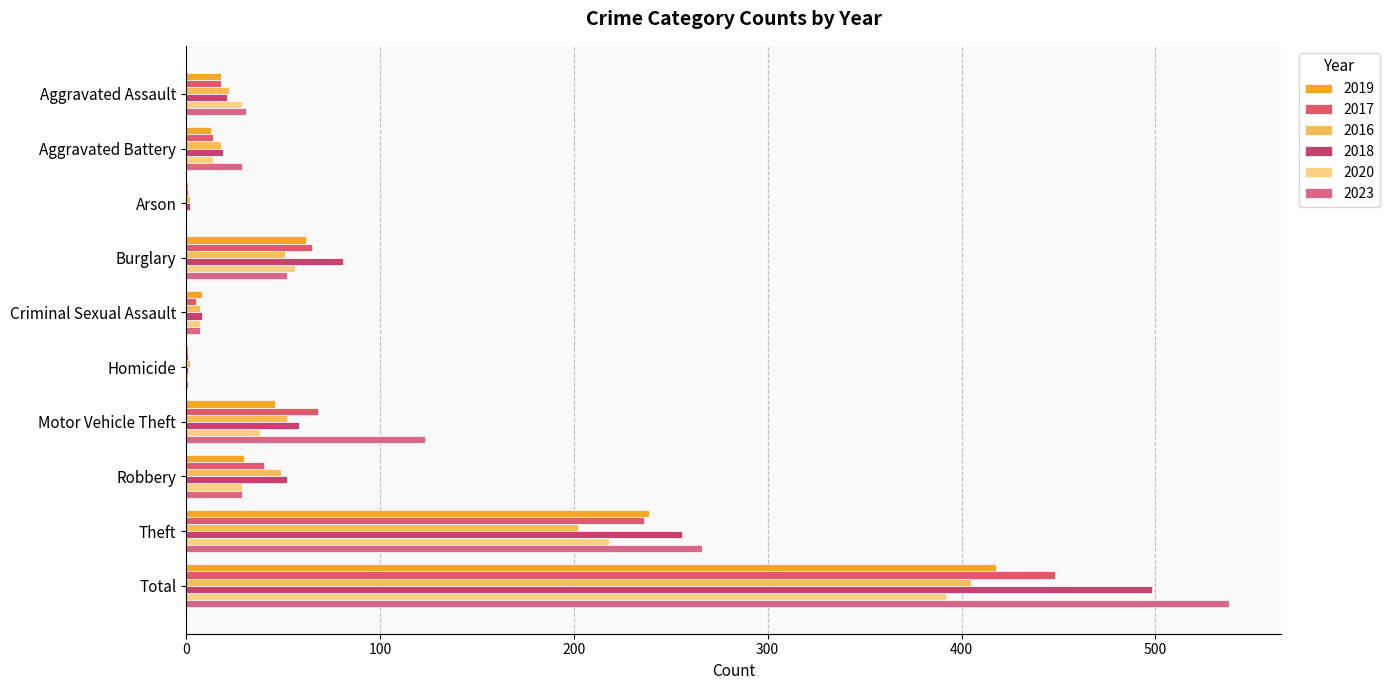

The value of 2019 at Criminal Sexual Assault is 13. True or false?

False